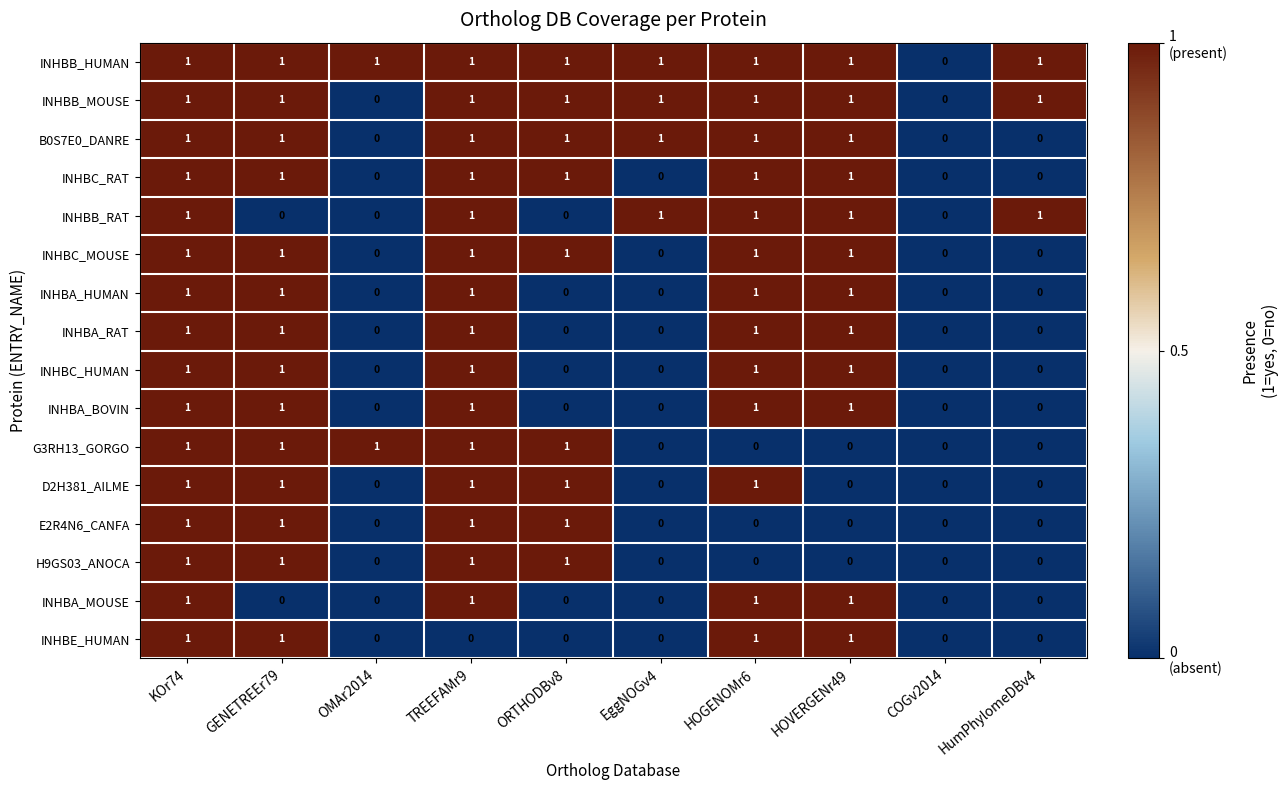

Count the INHBC_RAT values in the range 0 to 1.

10